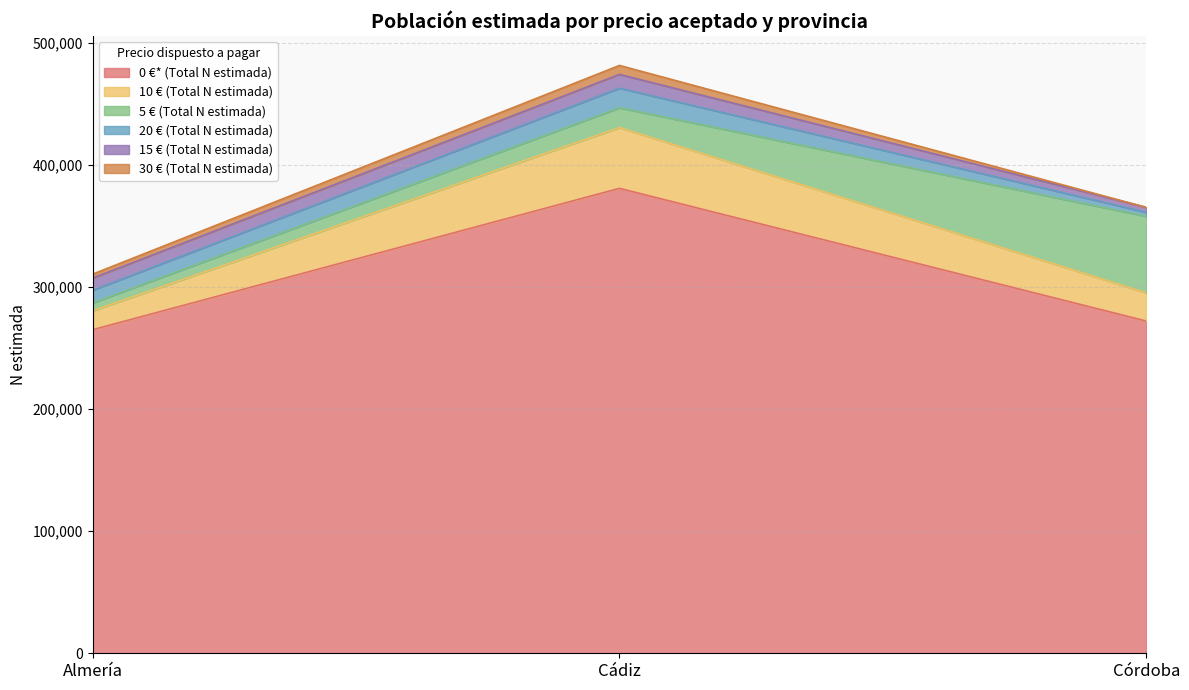

Where does the 10 € (Total N estimada) series first go above 23131?

Cádiz